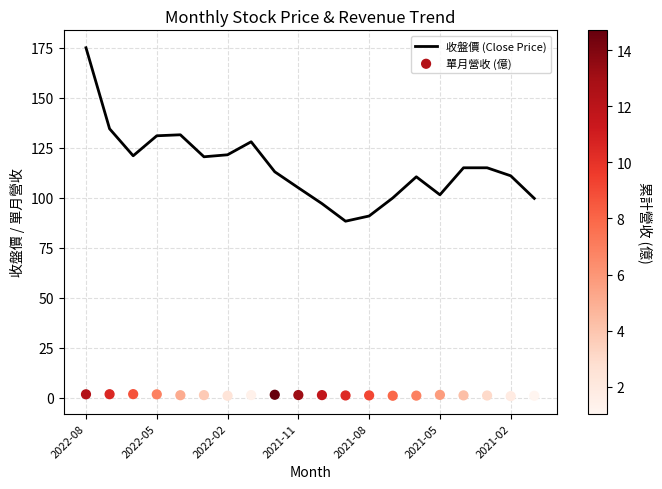

What is the total value across all series at 2022-08?

176.8